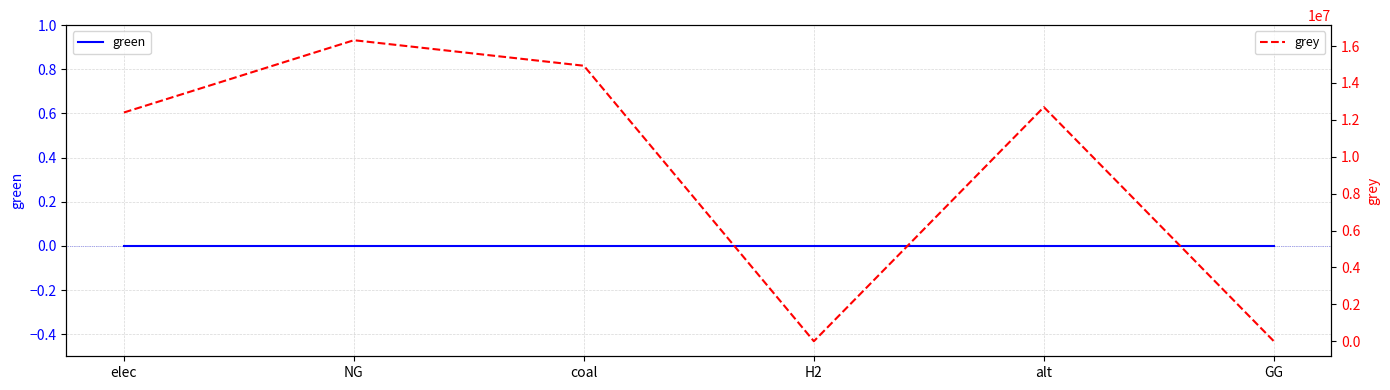

Reading left to right, list all the values displayed in this chart.

green: 0.0	0.0	0.0	0.0	0.0	0.0
grey: 12398560.8	16316572.2	14933370.9	0.0	12690672.0	0.0